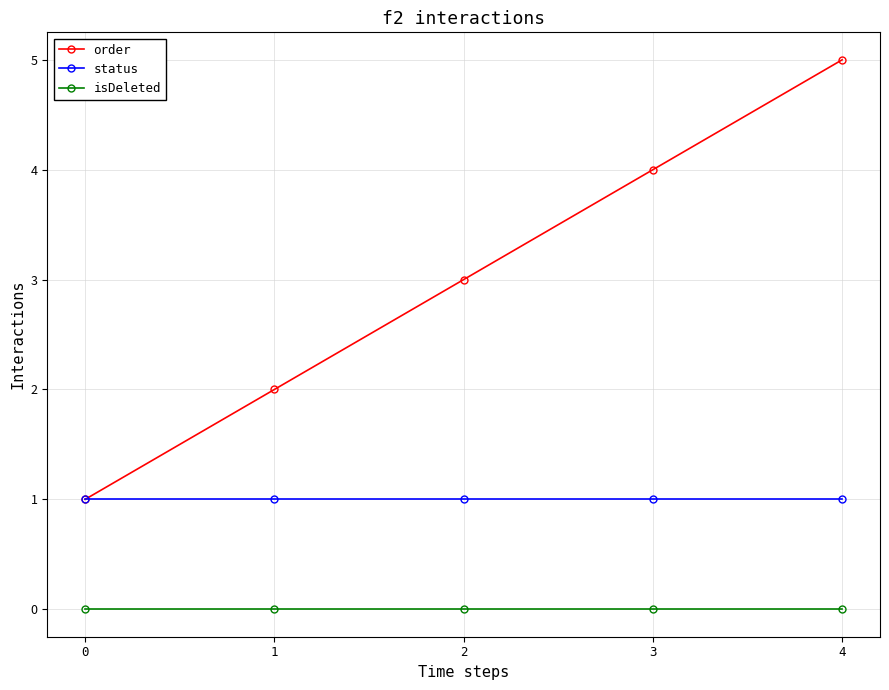

Reading left to right, list all the values displayed in this chart.

order: 0=1	1=2	2=3	3=4	4=5
status: 0=1	1=1	2=1	3=1	4=1
isDeleted: 0=0	1=0	2=0	3=0	4=0